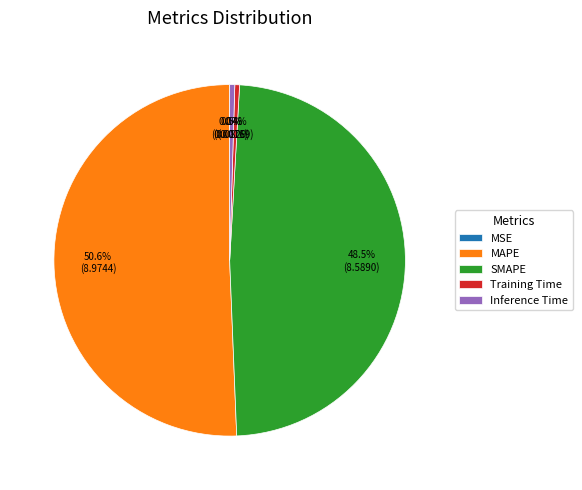

Which category has the biggest portion of the pie?

MAPE